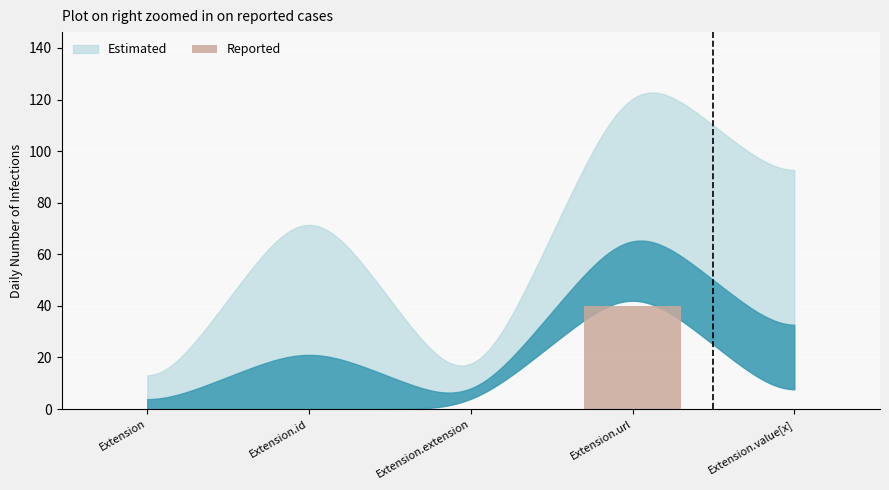

Are the bars horizontal?

No